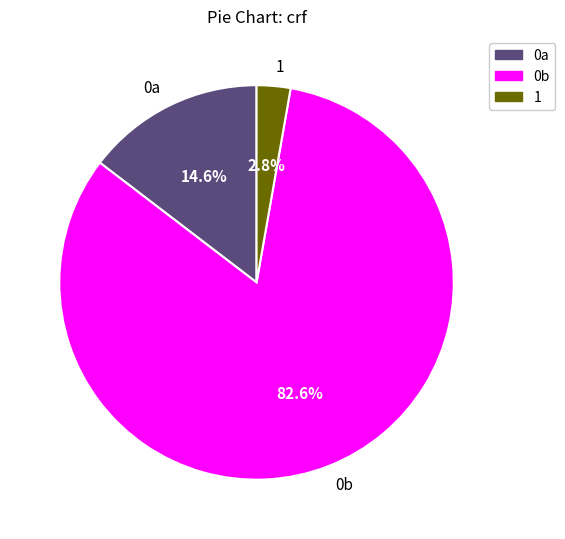

Rank the categories by value from highest to lowest.

0b, 0a, 1